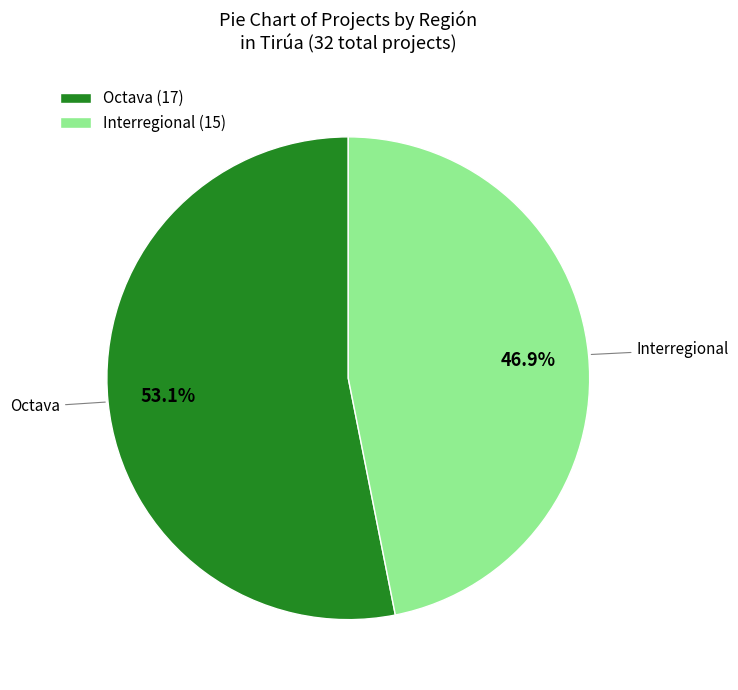

To the nearest percent, what percentage of the pie is Interregional?

47%